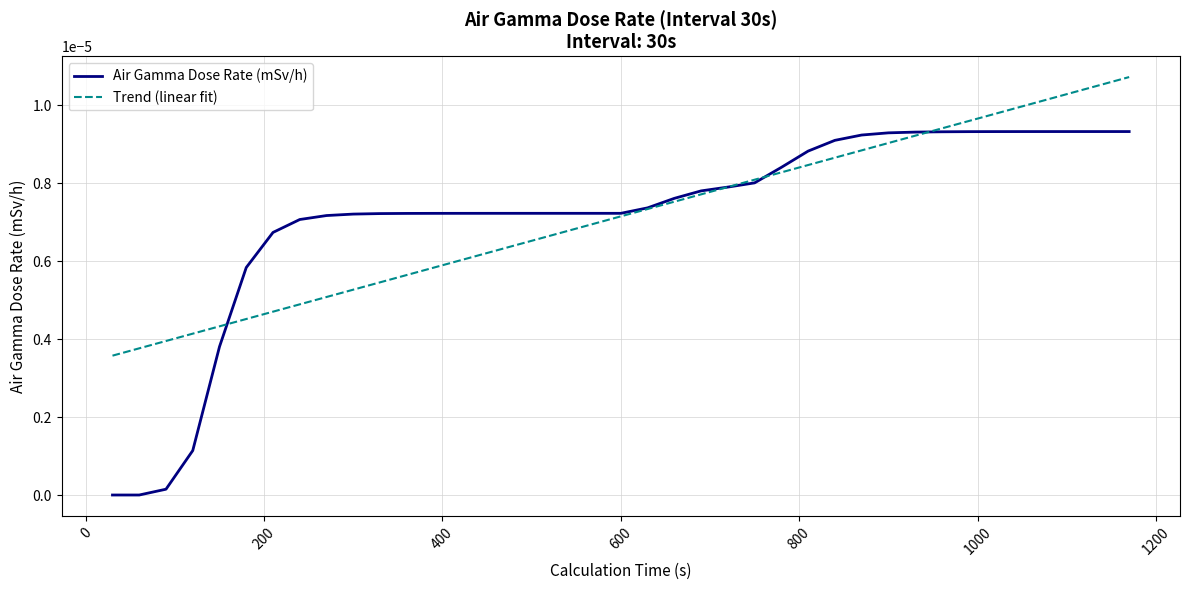

Which series has the widest spread of values?

Air Gamma Dose Rate (mSv/h)